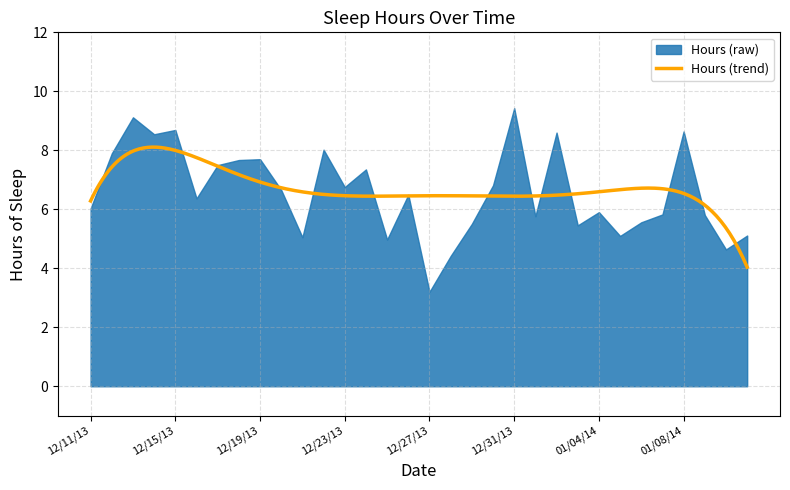

At which label does the data first exceed 6?

12/12/13